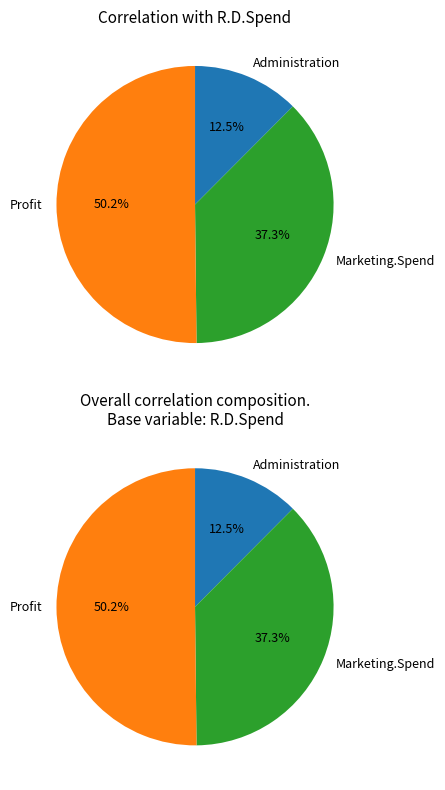

Between Administration and Profit, which is larger?

Profit